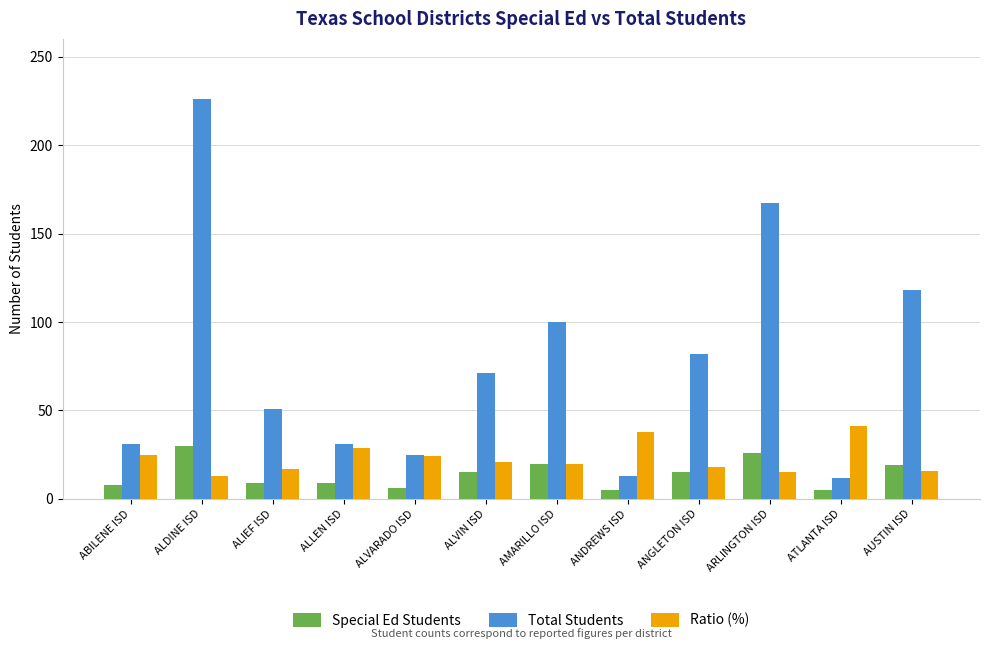

Is the value of Total Students at AMARILLO ISD greater than the value of Special Ed Students at ALDINE ISD?

Yes